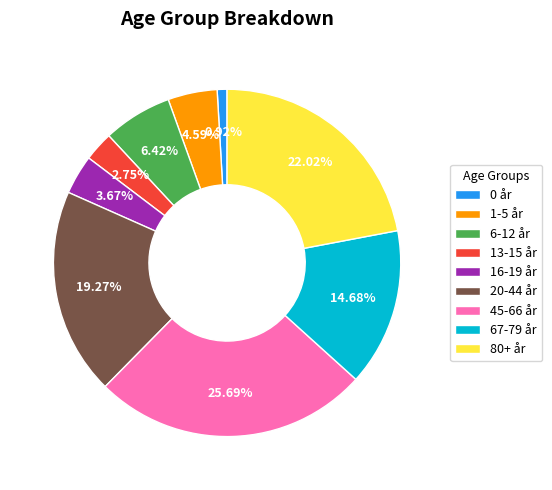

Is 67-79 år the majority of the pie?

No